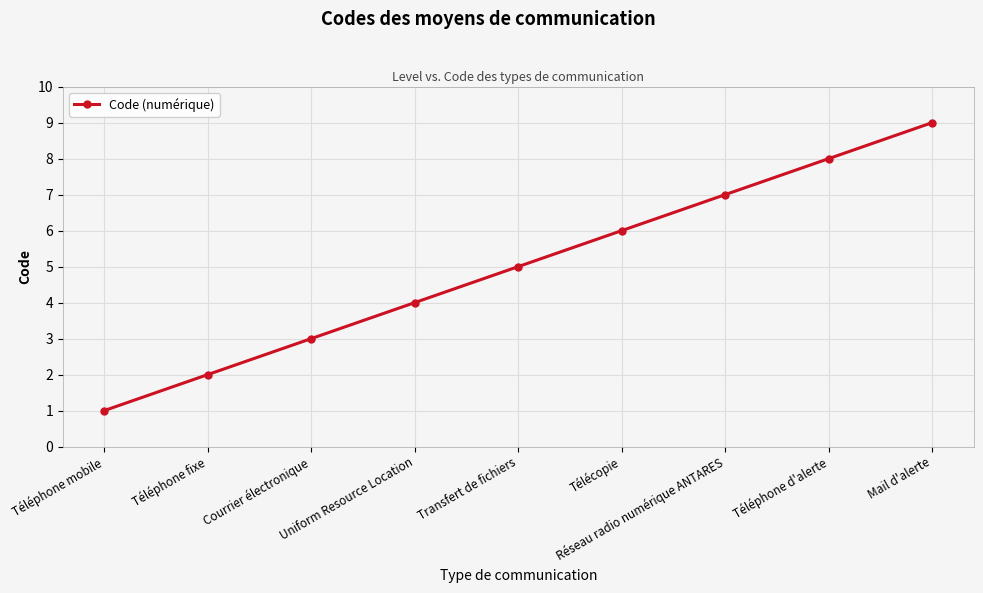

What position from the left is Transfert de fichiers?

5